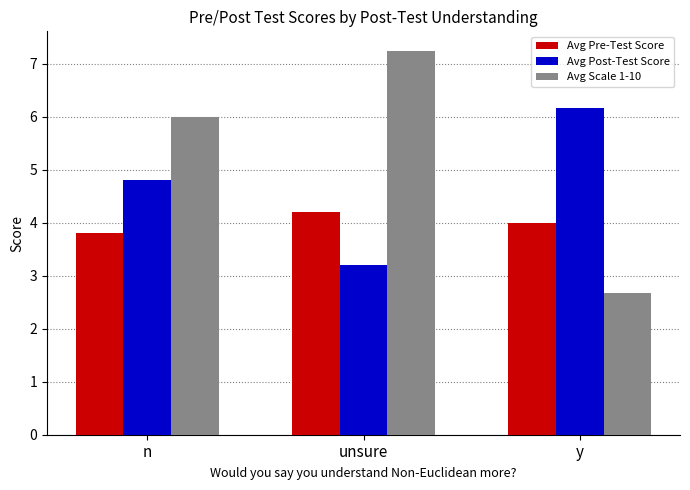

What is the minimum value for Avg Scale 1-10?

2.7